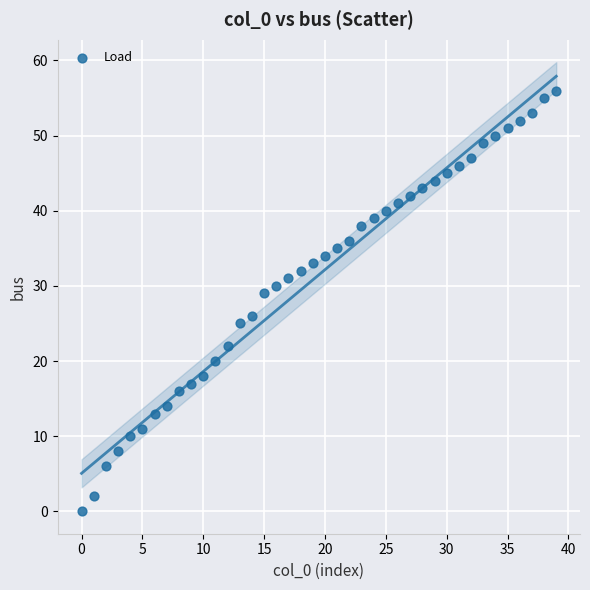

What Y value in the scatter plot is closest to 28?

29